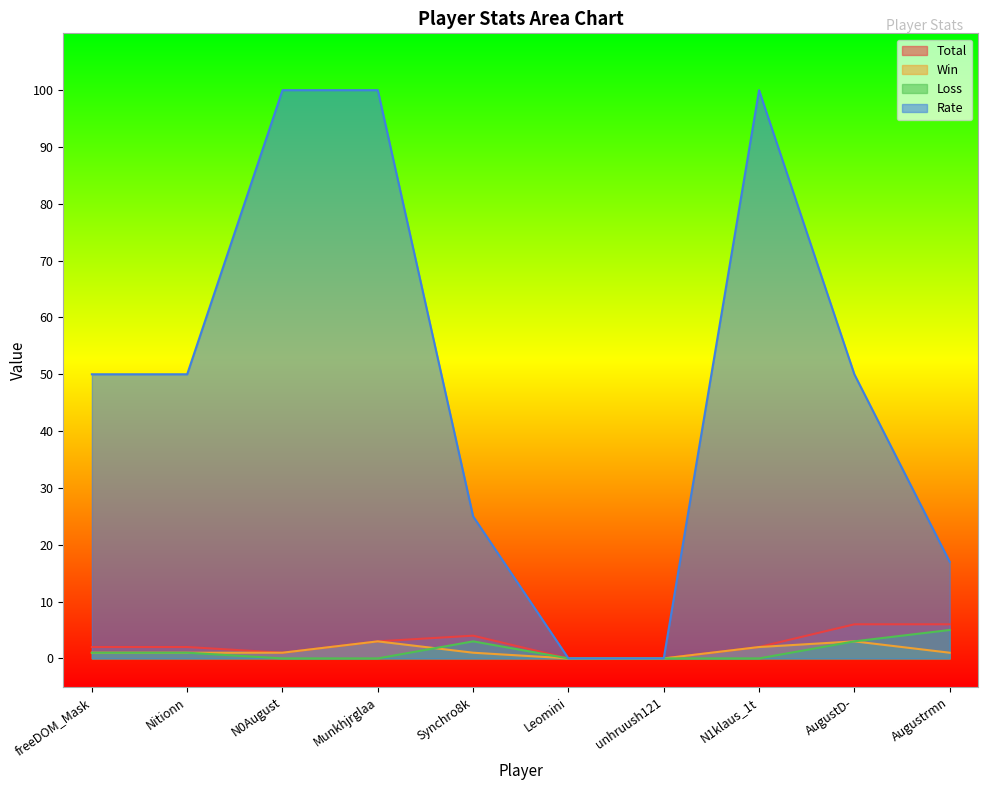

True or false: Rate and Win cross at least once.

False